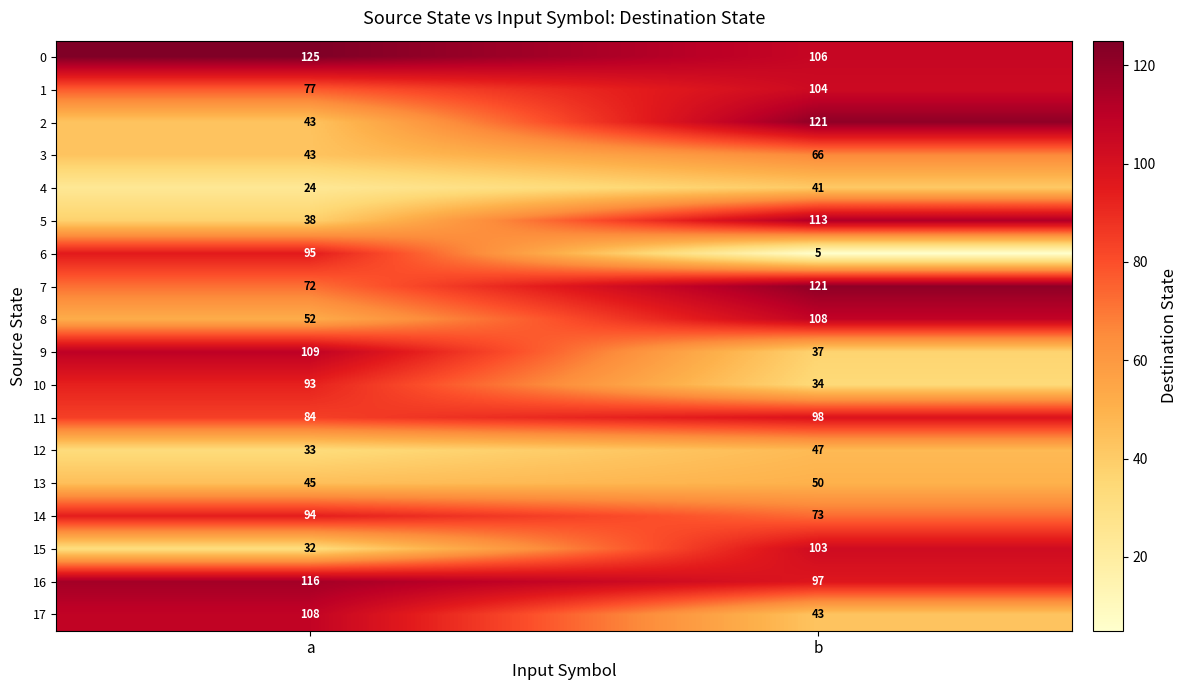

What is the difference between the maximum and minimum values in the 2 series?

78